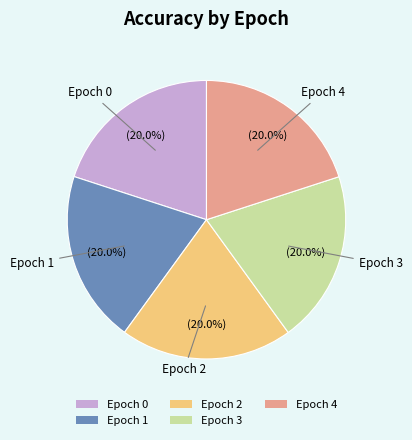

Count the number of slices in the pie.

5